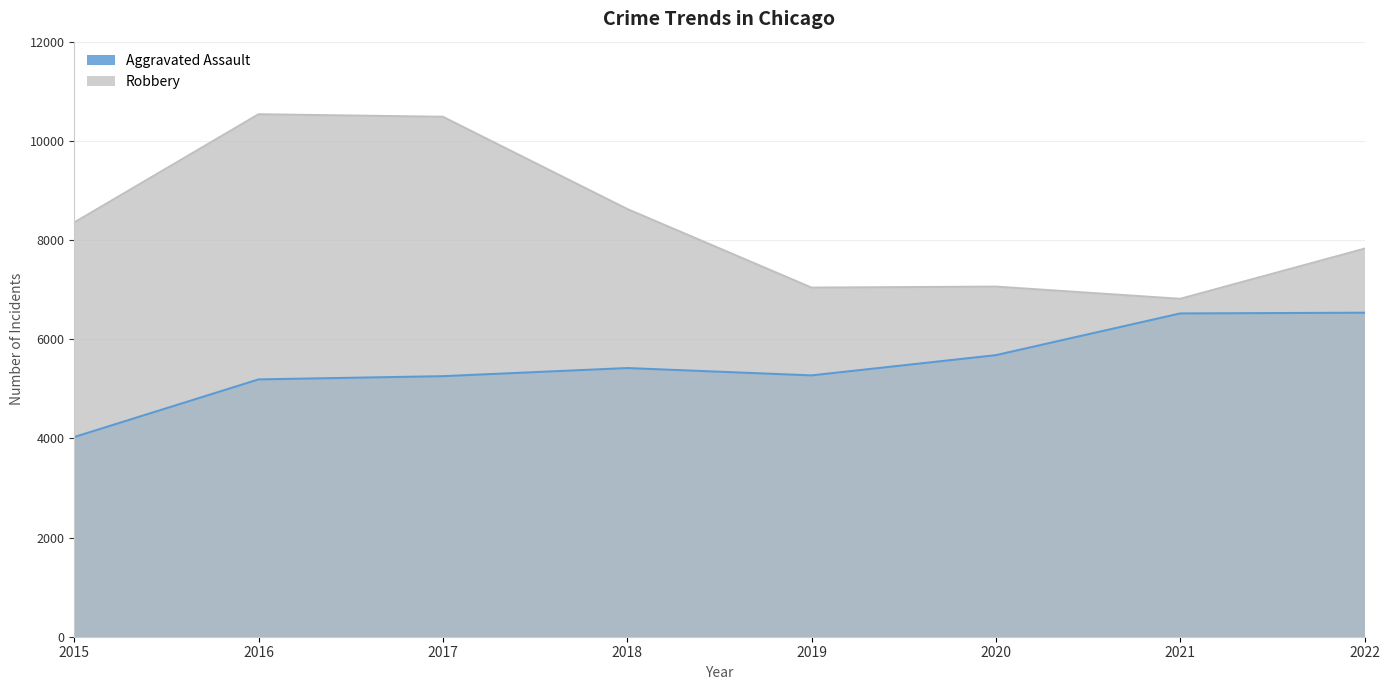

True or false: Robbery and Aggravated Assault cross at least once.

False